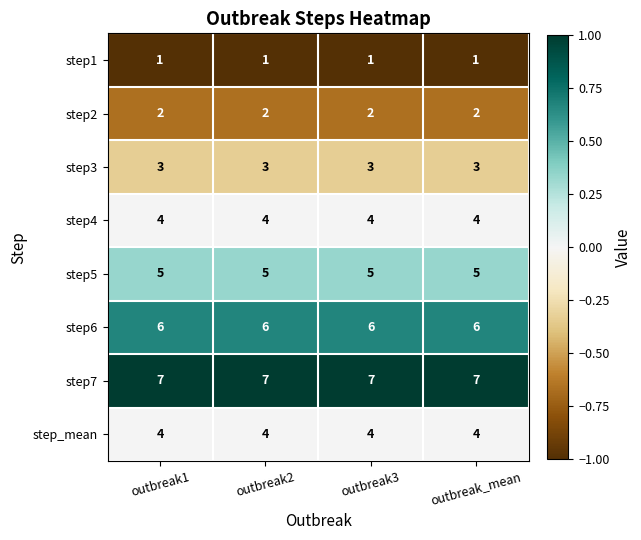

What is the difference between the highest and lowest values at outbreak_mean?

6